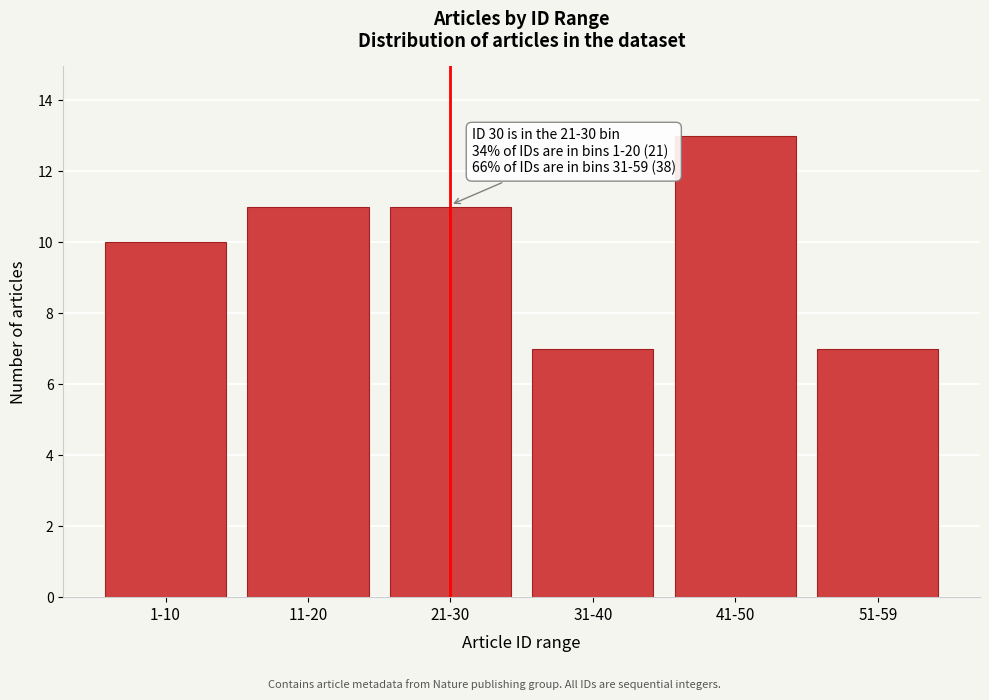

Reading left to right, what are all the values shown in this chart?

10	11	11	7	13	7